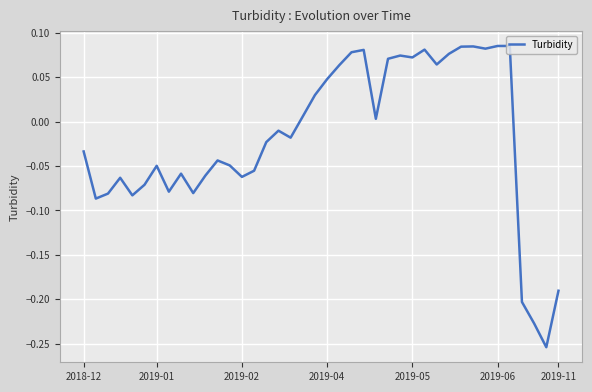

How many categories are shown in the chart?

40